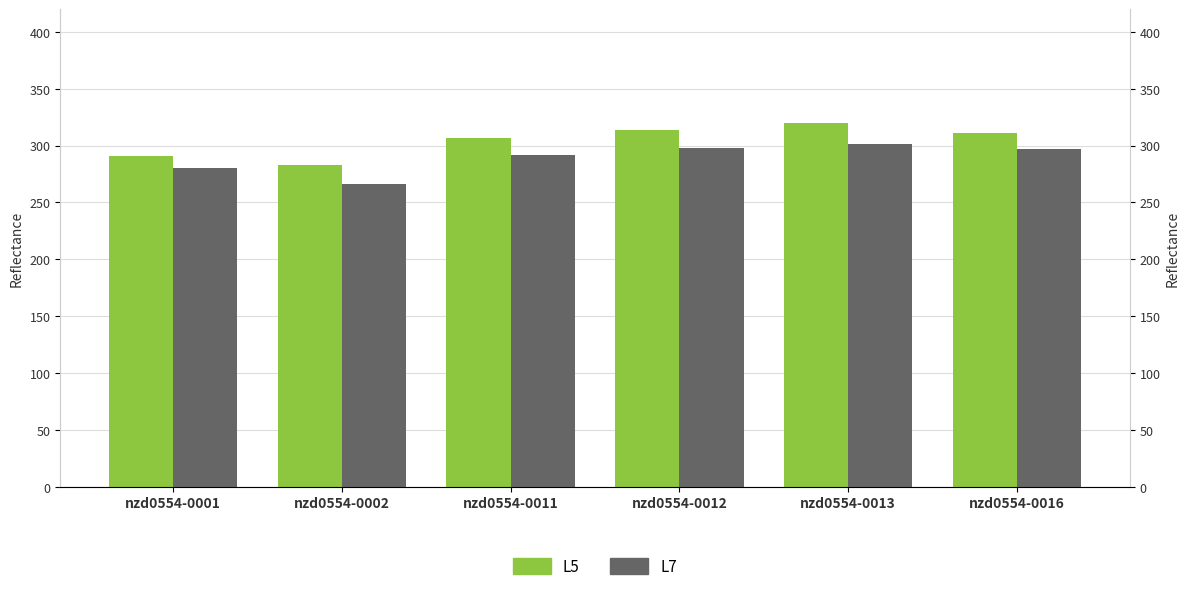

How many bars are there in total?

12